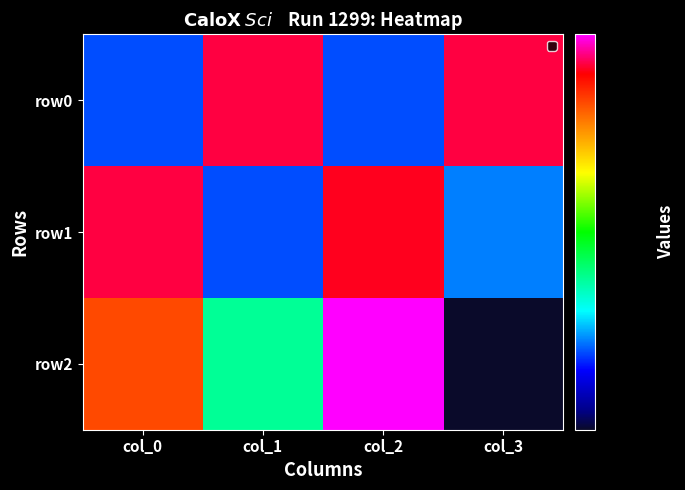

Reading left to right, what are all the values shown in this chart?

row0: col_0=31	col_1=69	col_2=31	col_3=69
row1: col_0=69	col_1=31	col_2=68	col_3=32
row2: col_0=62	col_1=38	col_2=75	col_3=25